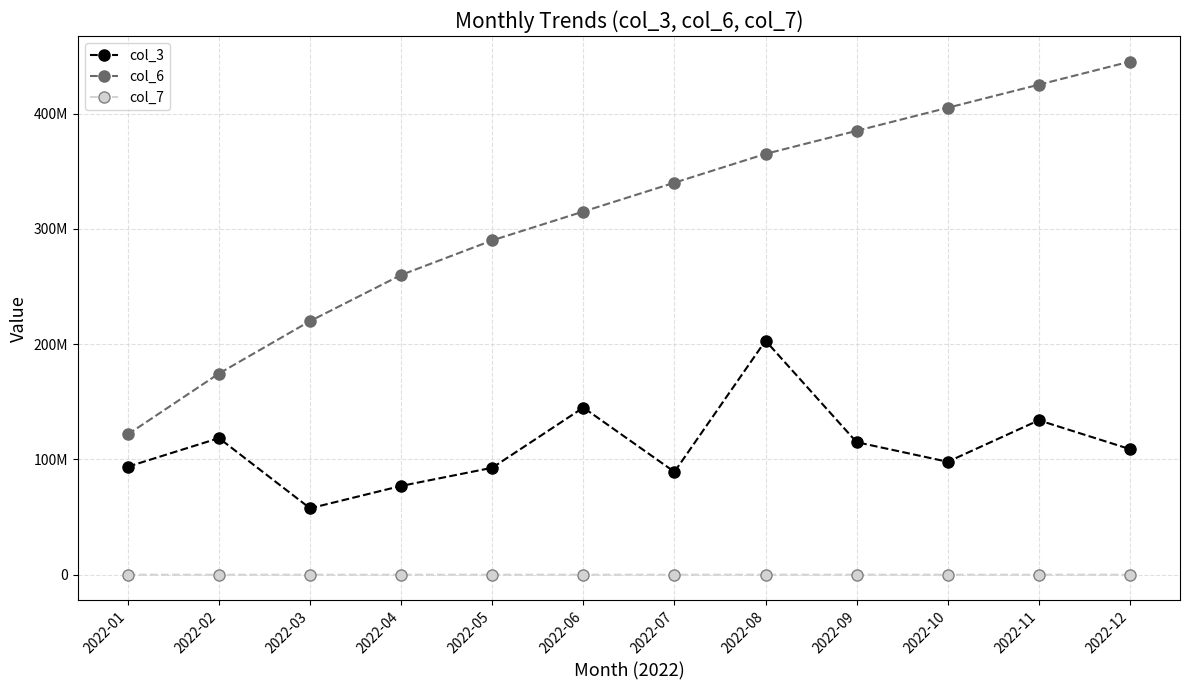

True or false: col_3 and col_6 intersect in this chart.

False